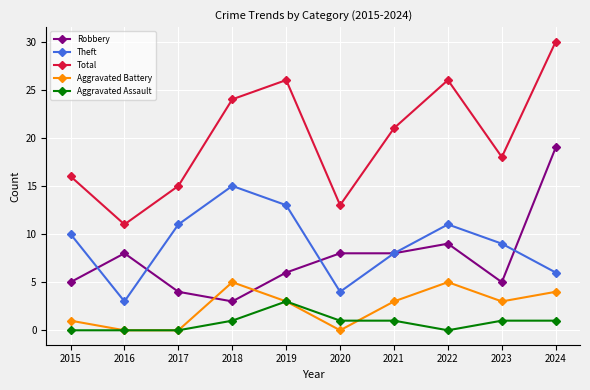

Reading right to left, list all the values displayed in this chart.

Robbery: 2024=19	2023=5	2022=9	2021=8	2020=8	2019=6	2018=3	2017=4	2016=8	2015=5
Theft: 2024=6	2023=9	2022=11	2021=8	2020=4	2019=13	2018=15	2017=11	2016=3	2015=10
Total: 2024=30	2023=18	2022=26	2021=21	2020=13	2019=26	2018=24	2017=15	2016=11	2015=16
Aggravated Battery: 2024=4	2023=3	2022=5	2021=3	2020=0	2019=3	2018=5	2017=0	2016=0	2015=1
Aggravated Assault: 2024=1	2023=1	2022=0	2021=1	2020=1	2019=3	2018=1	2017=0	2016=0	2015=0